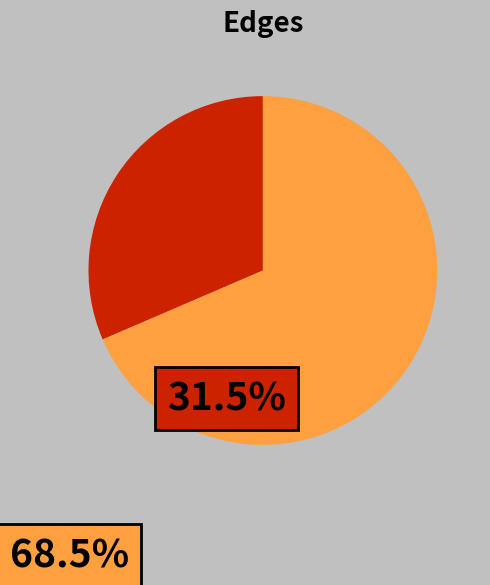

How many slices are in this pie chart?

2